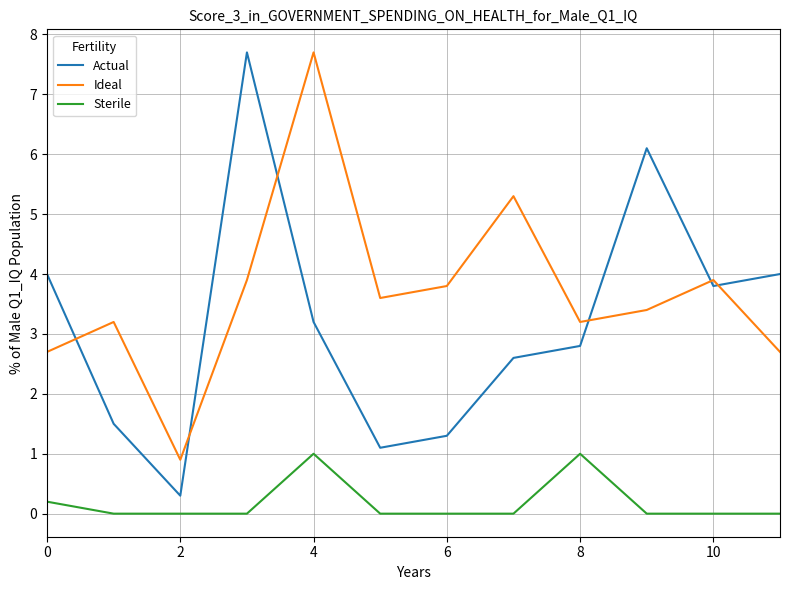

What is the minimum value for Actual?

0.3